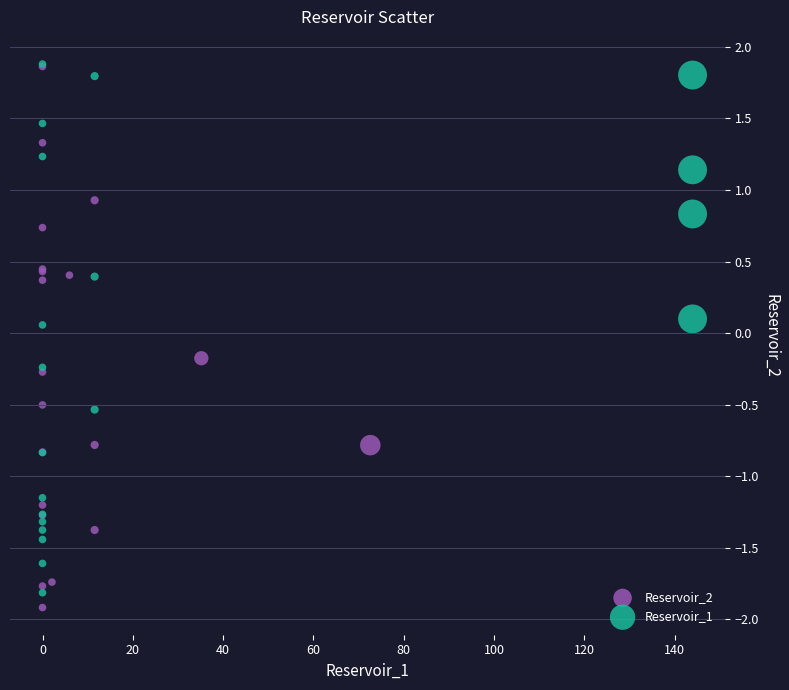

What are all the series names shown in the legend?

Reservoir_2, Reservoir_1